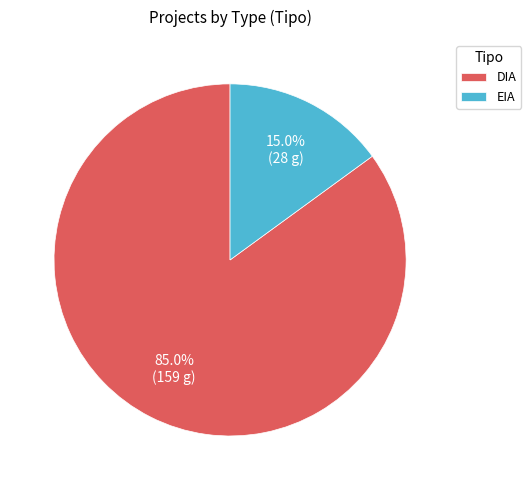

Rank the categories by value from highest to lowest.

DIA, EIA